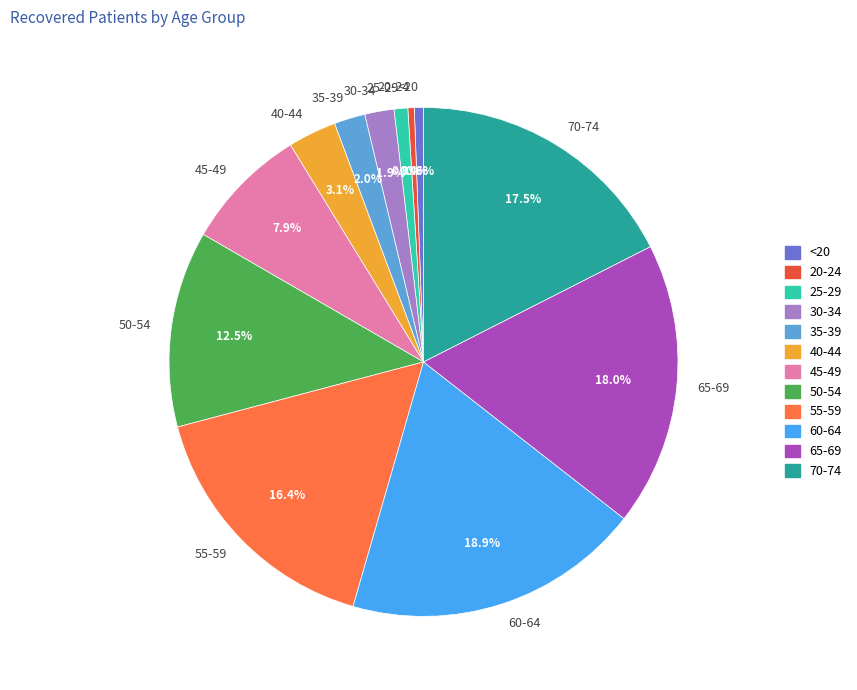

What is the largest slice in the pie chart?

60-64